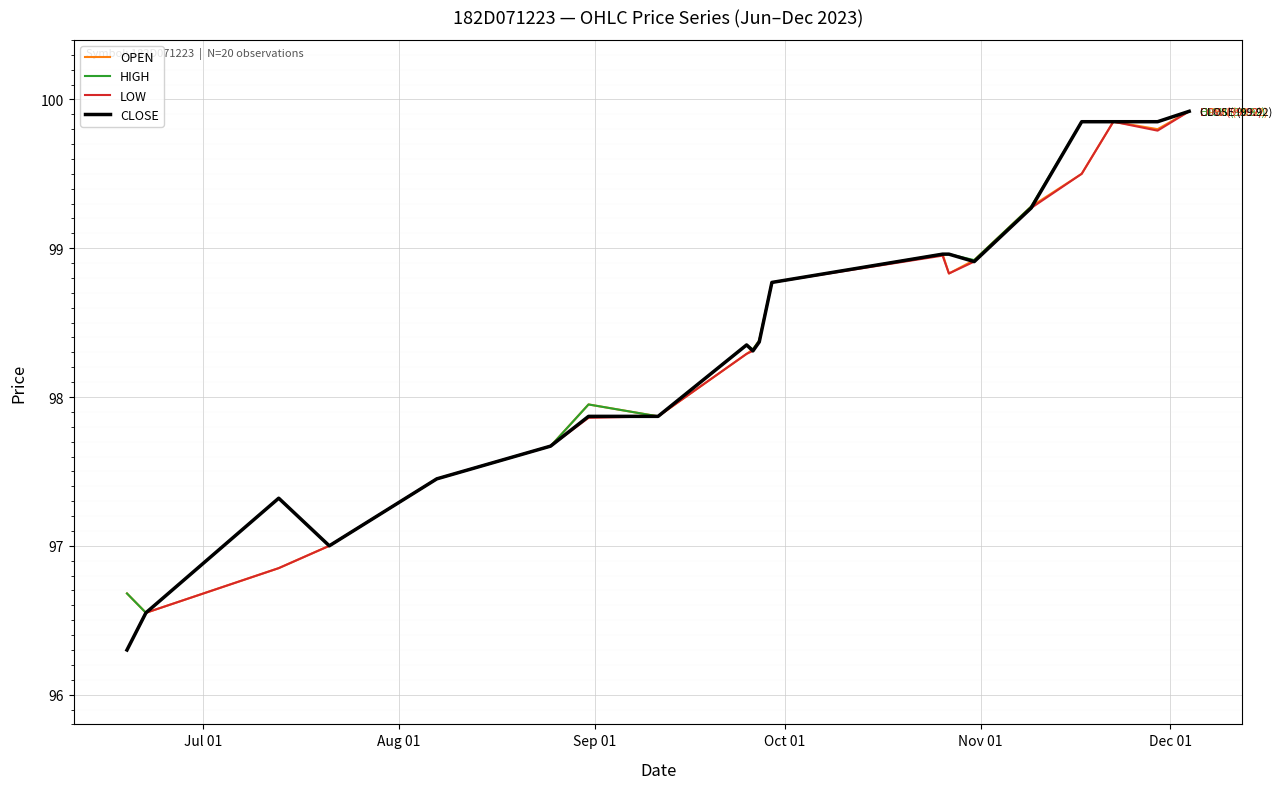

What is the greatest value displayed?

99.9